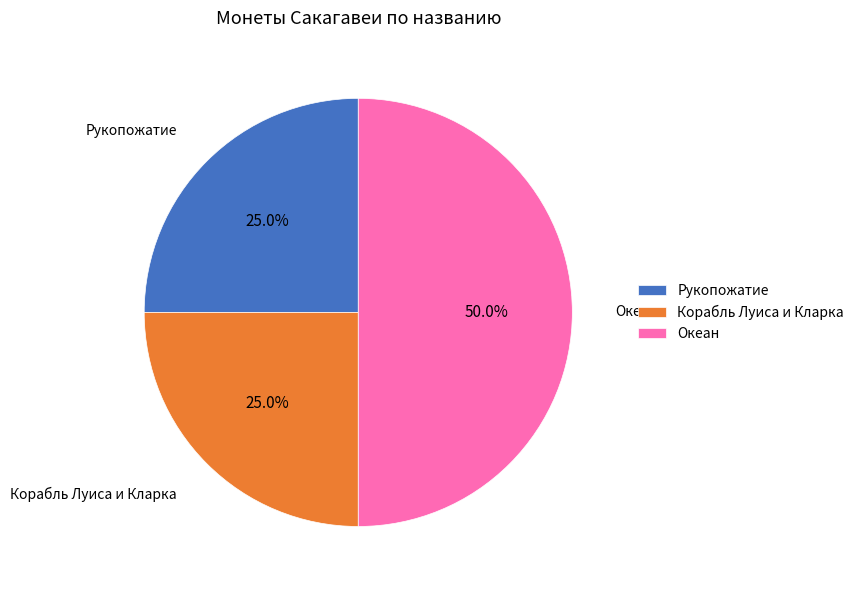

What is the ratio of the value at Океан to the value at Корабль Луиса и Кларка?

2.0